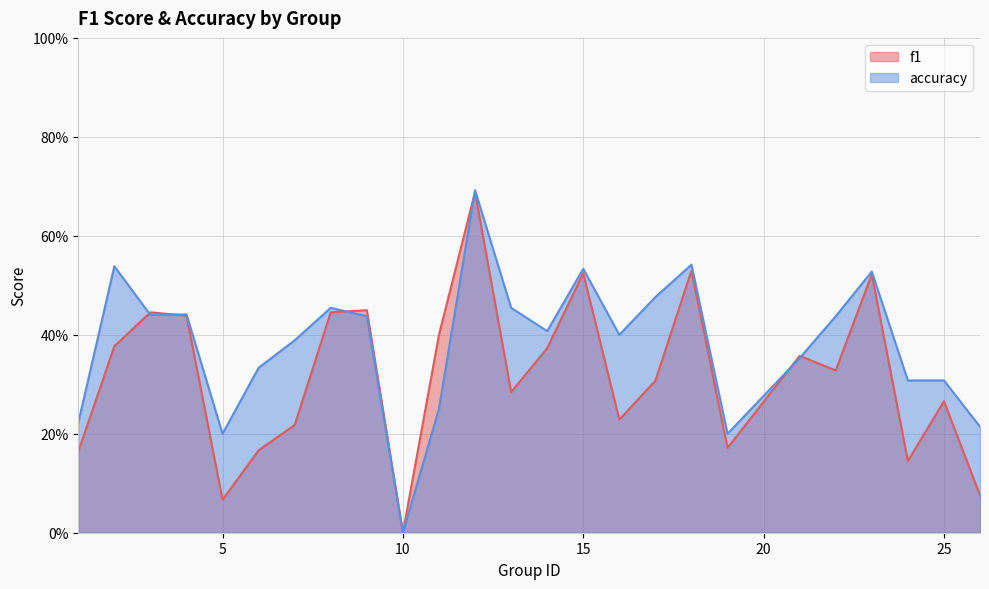

True or false: f1 and accuracy cross at least once.

True